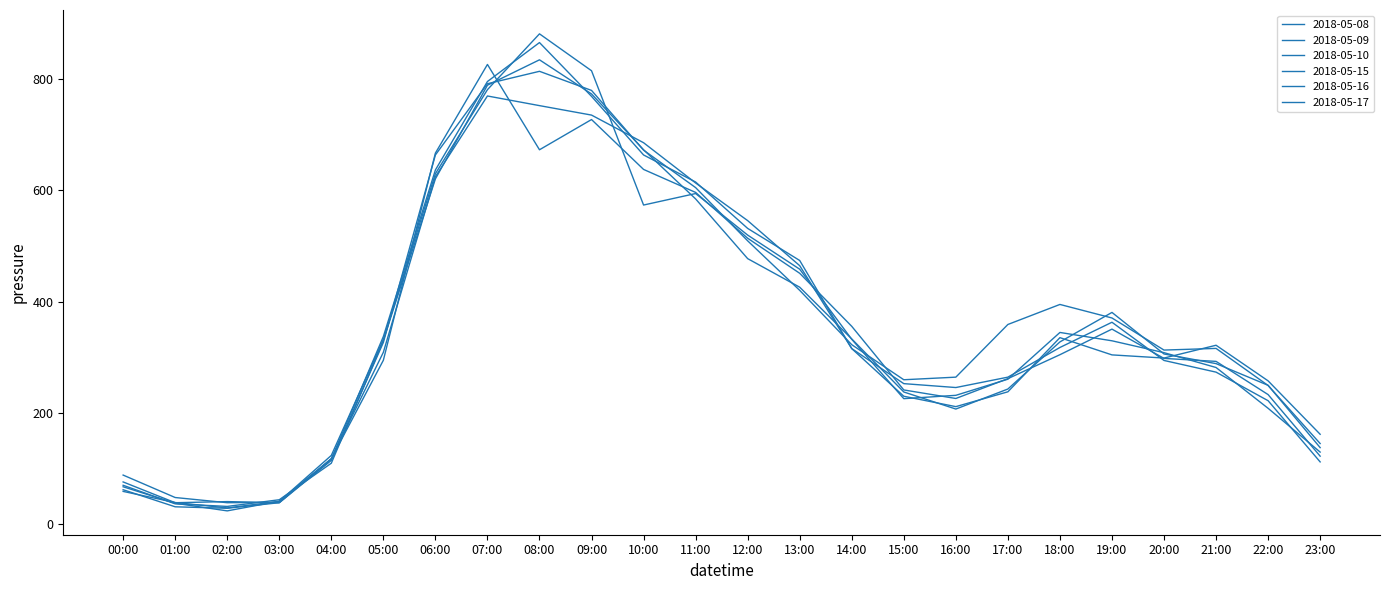

Which series has the largest range (max minus min)?

2018-05-15